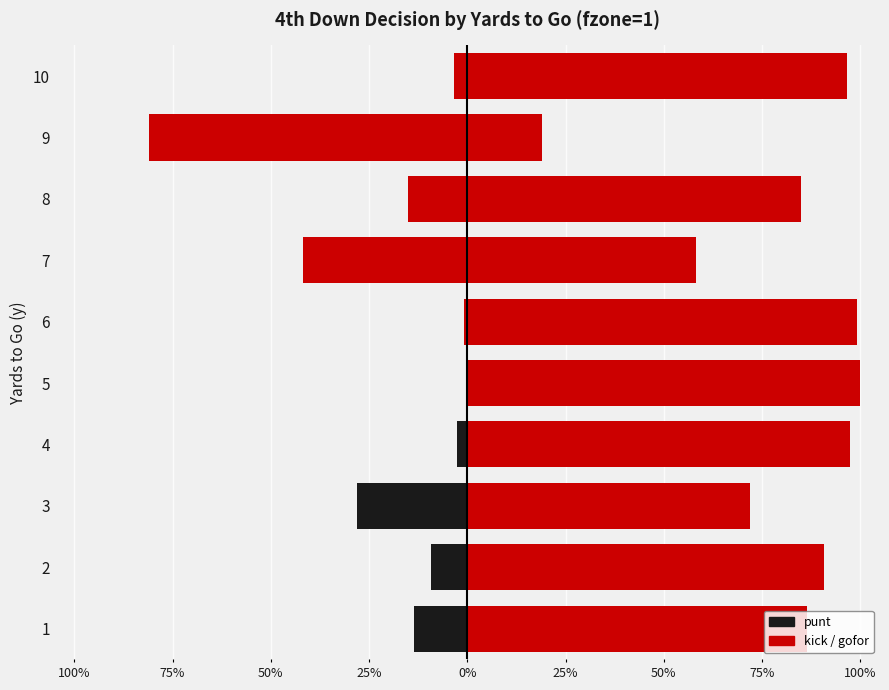

What is the sum of all gofor values?

8.0